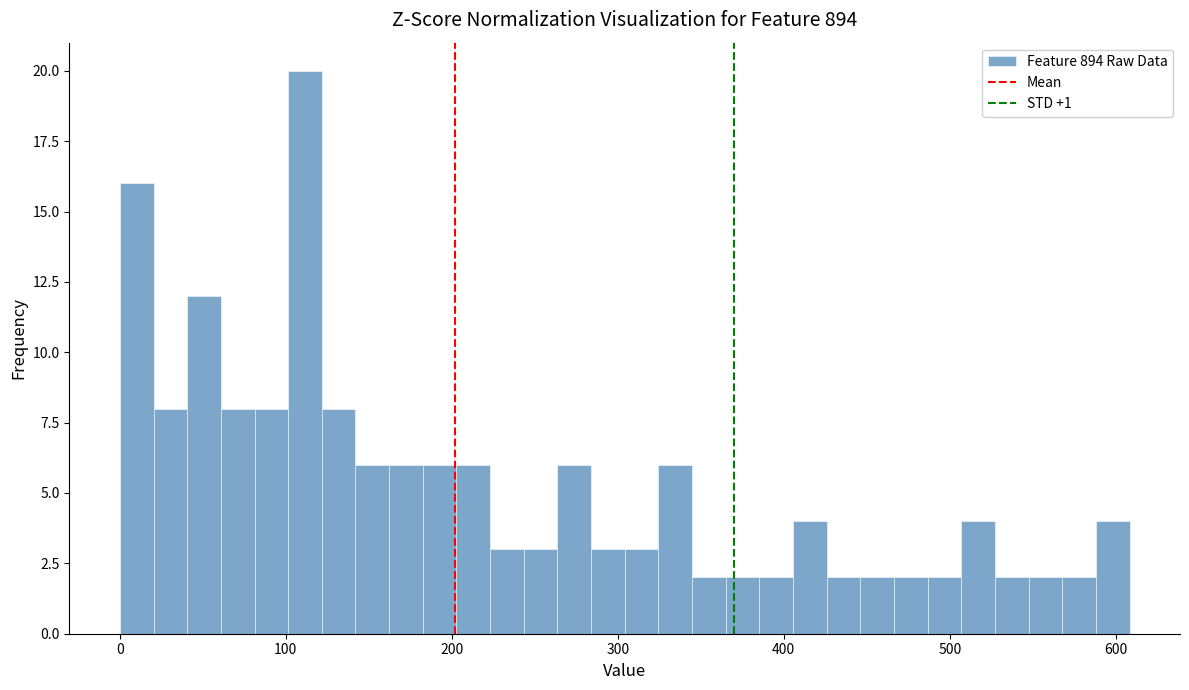

Around what value on the x-axis is the tallest bar? Give the approximate position of its centre, as read against the axis.

110